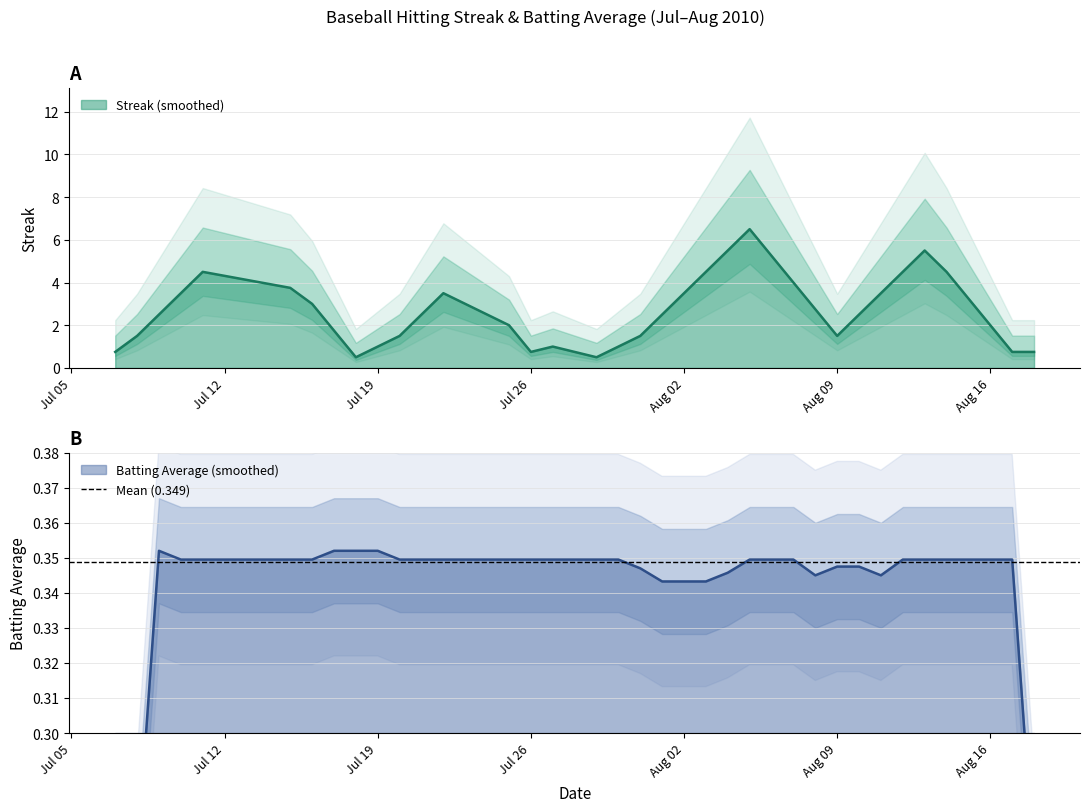

Between which two adjacent categories do streak and batting_avg first intersect?

5 and 6